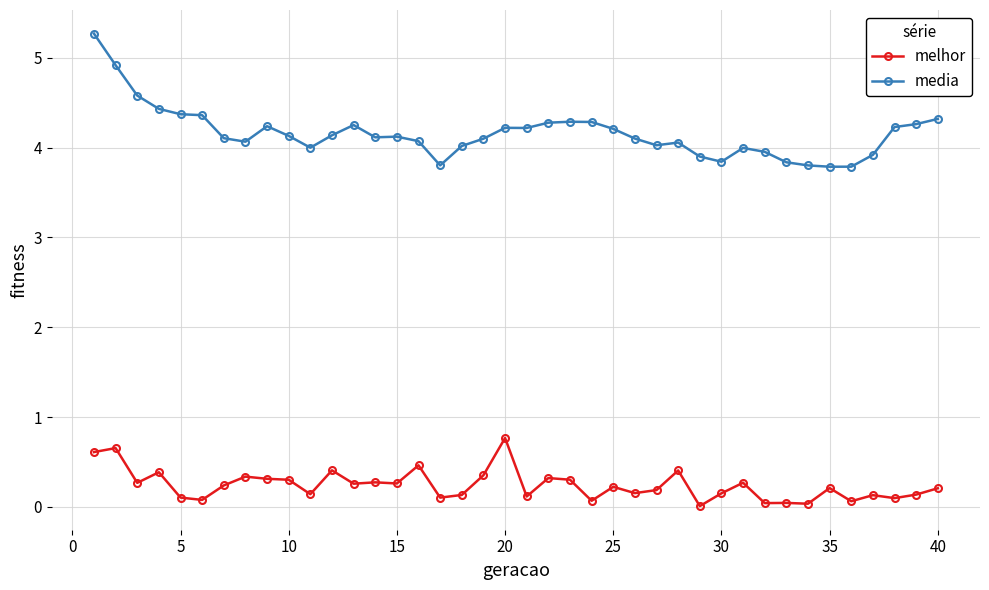

Rank the series by their maximum value, from highest to lowest.

media, melhor